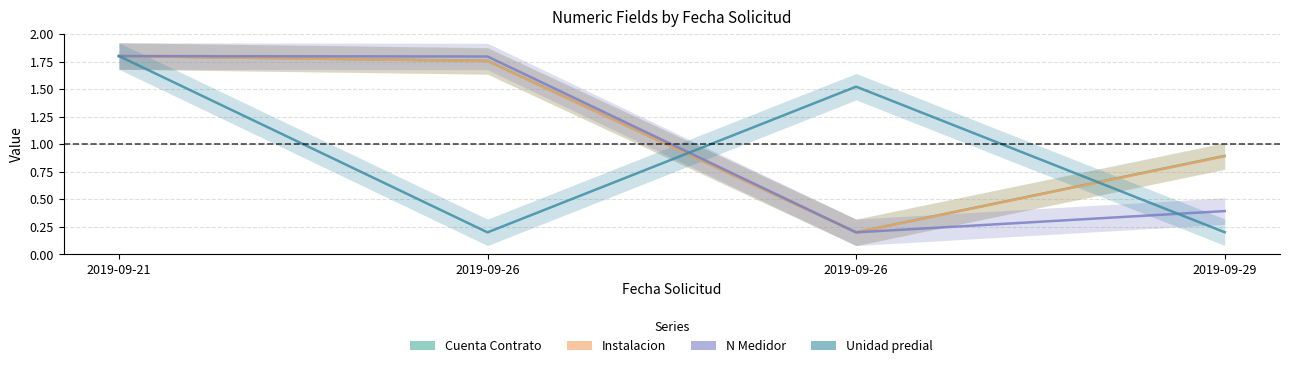

Reading left to right, extract all data points from this chart.

Cuenta Contrato: 1.8	1.8	0.2	0.9
Instalacion: 1.8	1.8	0.2	0.9
N Medidor: 1.8	1.8	0.2	0.4
Unidad predial: 1.8	0.2	1.5	0.2